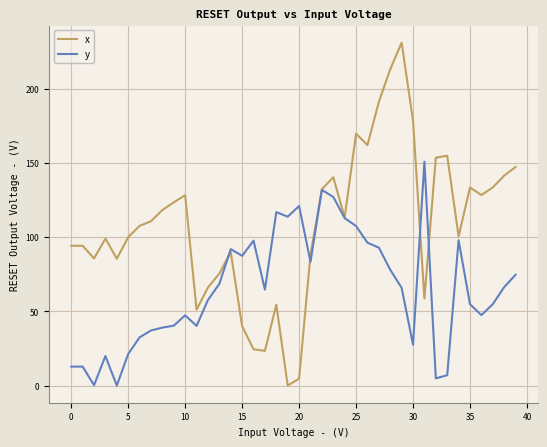

How many lines are shown in the chart?

2